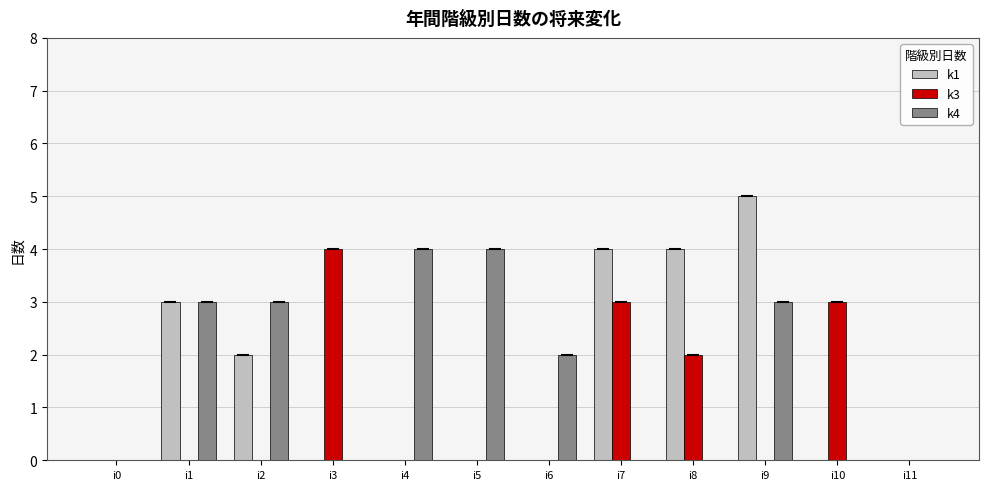

What are all the series names shown in the legend?

k1, k3, k4